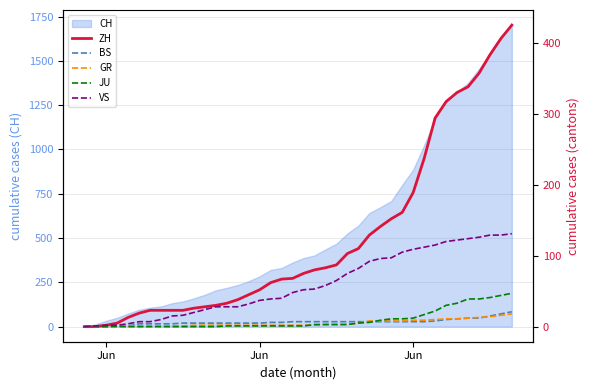

True or false: JU and ZH intersect in this chart.

False